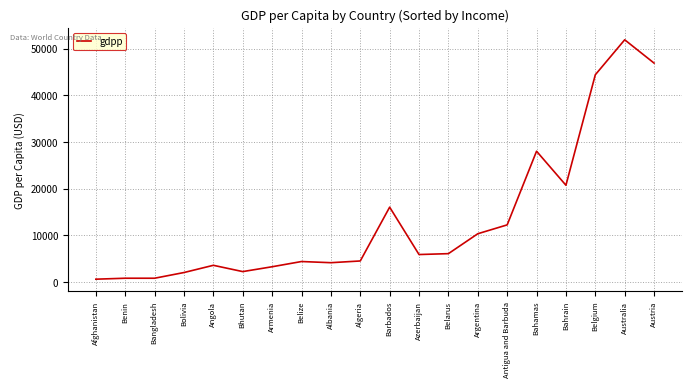

True or false: the data shows 28000 at Bahamas.

True